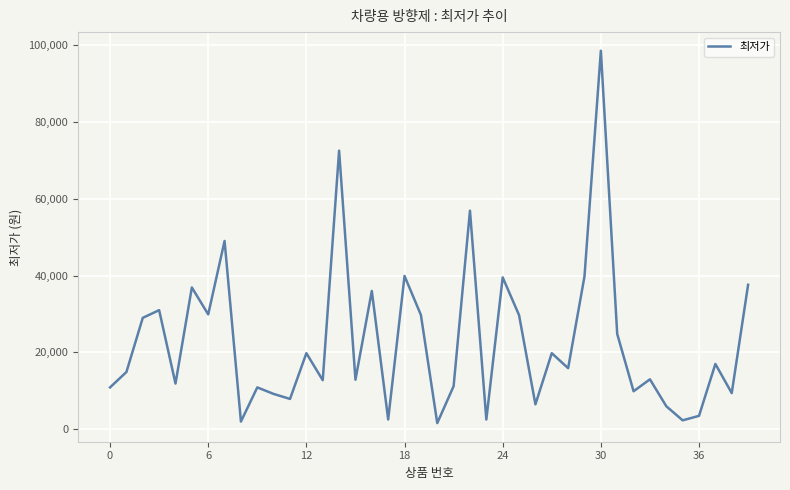

What is the maximum value shown in the chart?

98500